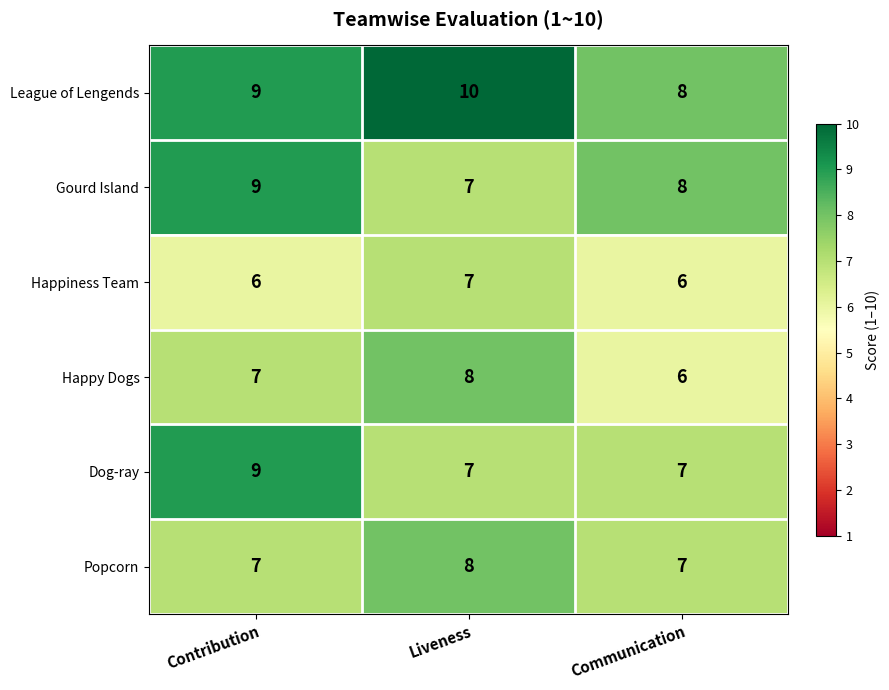

Which series changed the most between Contribution and Communication?

Dog-ray